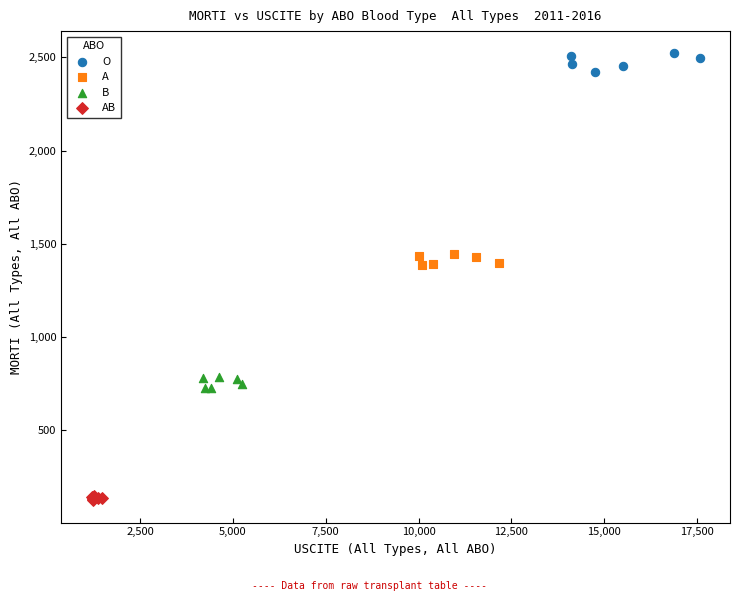

Which series contains the lowest Y value?

AB